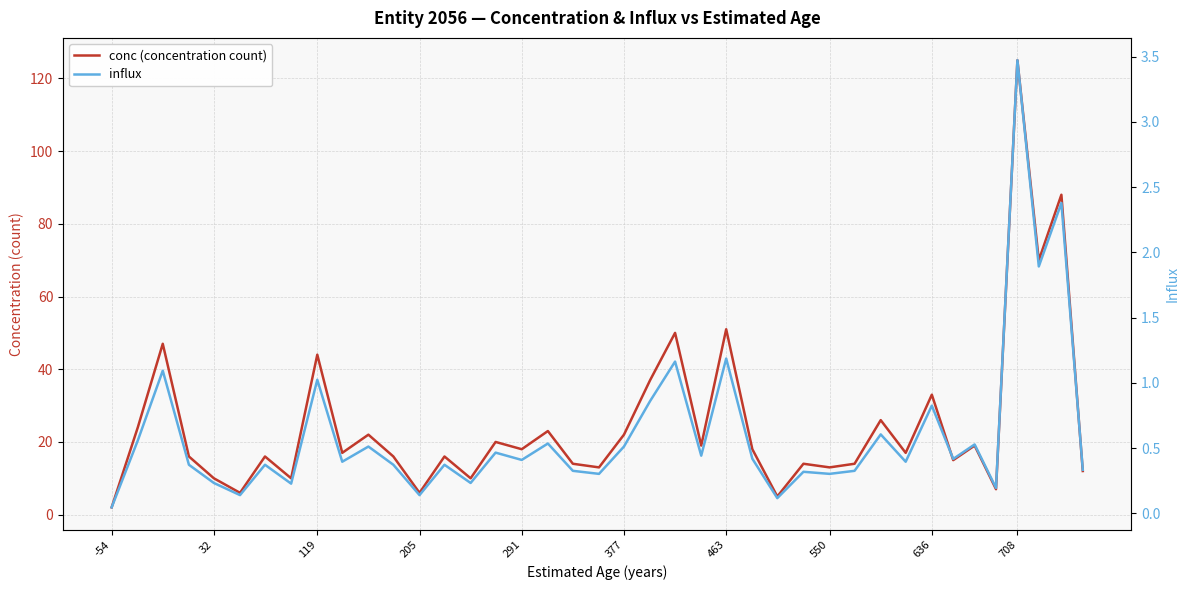

How many data points in conc (concentration count) are less than 17?

19